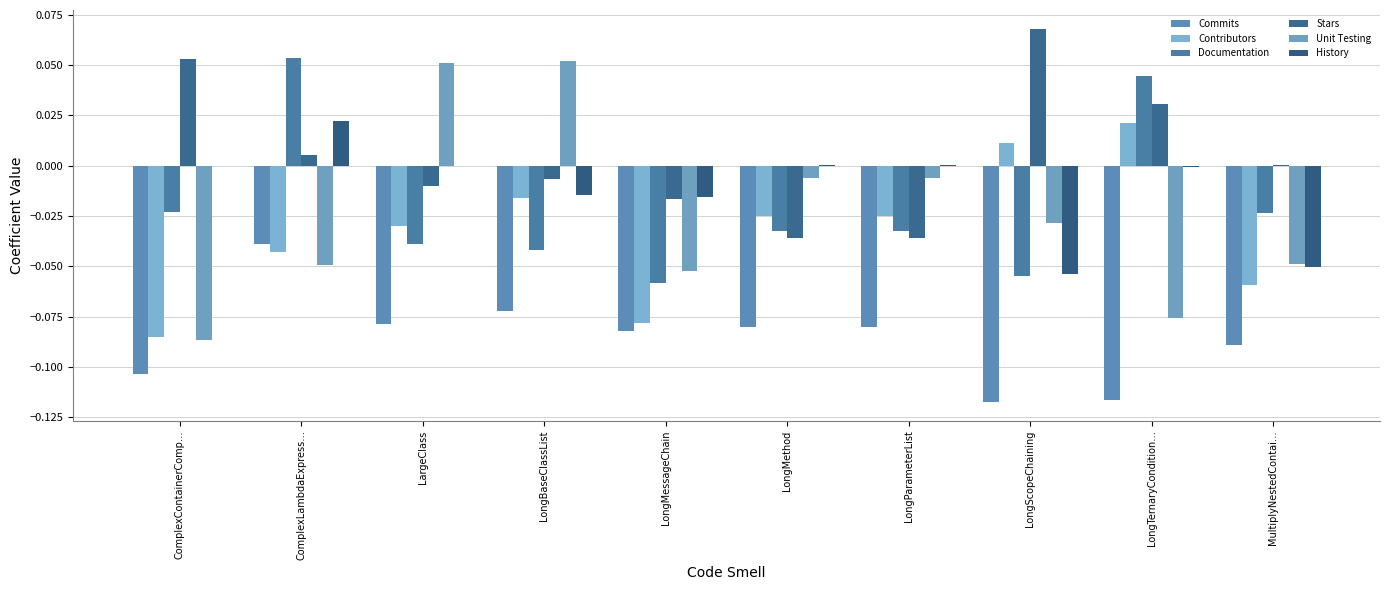

Reading right to left, what are all the values shown in this chart?

Commits: MultiplyNestedContai…=-0.1	LongTernaryCondition…=-0.1	LongScopeChaining=-0.1	LongParameterList=-0.1	LongMethod=-0.1	LongMessageChain=-0.1	LongBaseClassList=-0.1	LargeClass=-0.1	ComplexLambdaExpress…=-0.0	ComplexContainerComp…=-0.1
Contributors: MultiplyNestedContai…=-0.1	LongTernaryCondition…=0.0	LongScopeChaining=0.0	LongParameterList=-0.0	LongMethod=-0.0	LongMessageChain=-0.1	LongBaseClassList=-0.0	LargeClass=-0.0	ComplexLambdaExpress…=-0.0	ComplexContainerComp…=-0.1
Documentation: MultiplyNestedContai…=-0.0	LongTernaryCondition…=0.0	LongScopeChaining=-0.1	LongParameterList=-0.0	LongMethod=-0.0	LongMessageChain=-0.1	LongBaseClassList=-0.0	LargeClass=-0.0	ComplexLambdaExpress…=0.1	ComplexContainerComp…=-0.0
Stars: MultiplyNestedContai…=0.0	LongTernaryCondition…=0.0	LongScopeChaining=0.1	LongParameterList=-0.0	LongMethod=-0.0	LongMessageChain=-0.0	LongBaseClassList=-0.0	LargeClass=-0.0	ComplexLambdaExpress…=0.0	ComplexContainerComp…=0.1
Unit Testing: MultiplyNestedContai…=-0.0	LongTernaryCondition…=-0.1	LongScopeChaining=-0.0	LongParameterList=-0.0	LongMethod=-0.0	LongMessageChain=-0.1	LongBaseClassList=0.1	LargeClass=0.1	ComplexLambdaExpress…=-0.0	ComplexContainerComp…=-0.1
History: MultiplyNestedContai…=-0.1	LongTernaryCondition…=-0.0	LongScopeChaining=-0.1	LongParameterList=0.0	LongMethod=0.0	LongMessageChain=-0.0	LongBaseClassList=-0.0	LargeClass=0.0	ComplexLambdaExpress…=0.0	ComplexContainerComp…=0.0